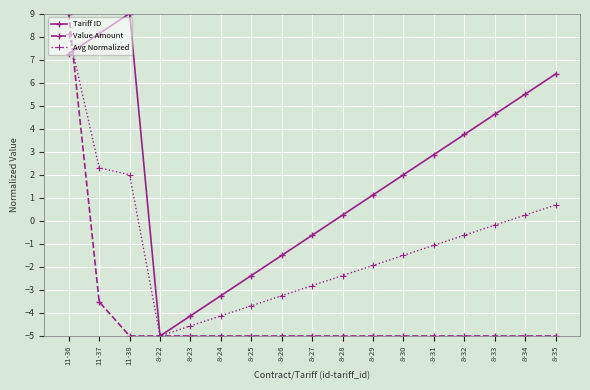

What is the label of the 10th point from the left?

8-28